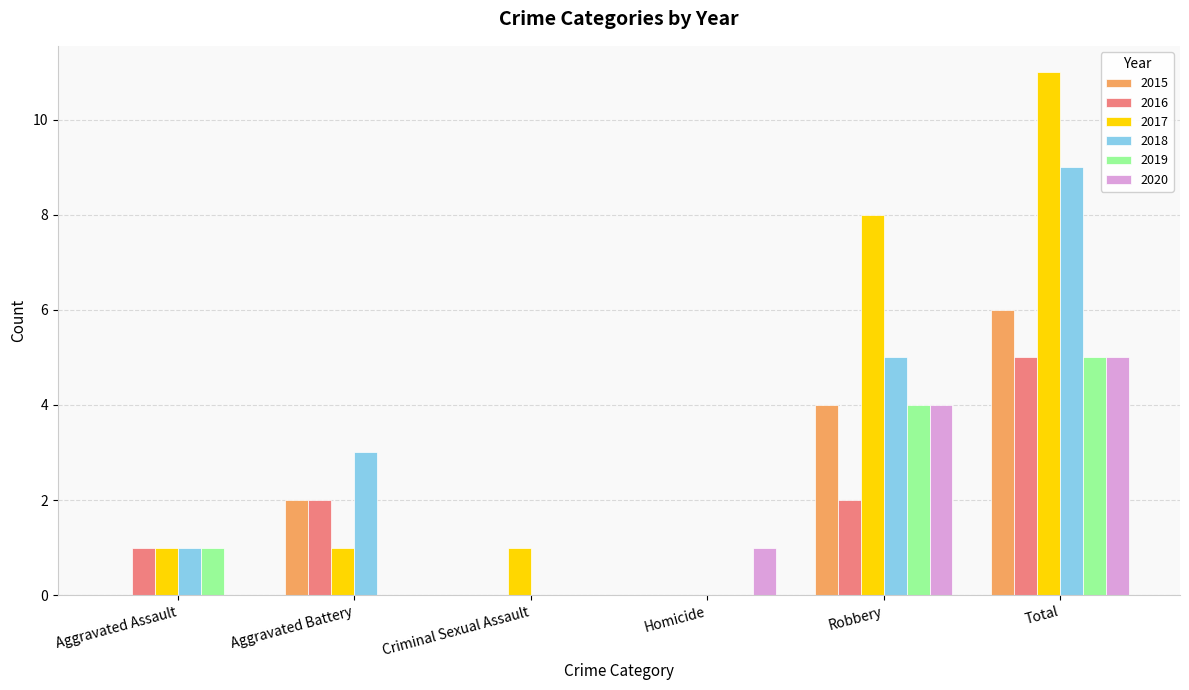

Reading left to right, transcribe all the data shown in this chart.

2015: Aggravated Assault=0	Aggravated Battery=2	Criminal Sexual Assault=0	Homicide=0	Robbery=4	Total=6
2016: Aggravated Assault=1	Aggravated Battery=2	Criminal Sexual Assault=0	Homicide=0	Robbery=2	Total=5
2017: Aggravated Assault=1	Aggravated Battery=1	Criminal Sexual Assault=1	Homicide=0	Robbery=8	Total=11
2018: Aggravated Assault=1	Aggravated Battery=3	Criminal Sexual Assault=0	Homicide=0	Robbery=5	Total=9
2019: Aggravated Assault=1	Aggravated Battery=0	Criminal Sexual Assault=0	Homicide=0	Robbery=4	Total=5
2020: Aggravated Assault=0	Aggravated Battery=0	Criminal Sexual Assault=0	Homicide=1	Robbery=4	Total=5